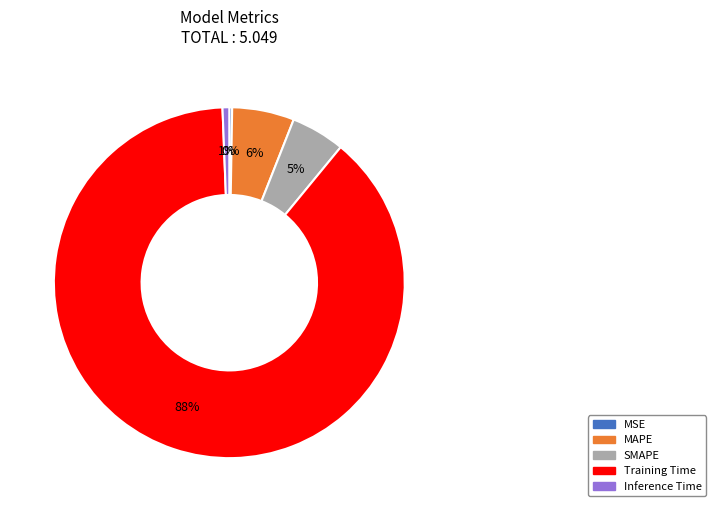

To the nearest percent, what is the combined percentage of SMAPE and Inference Time?

6%